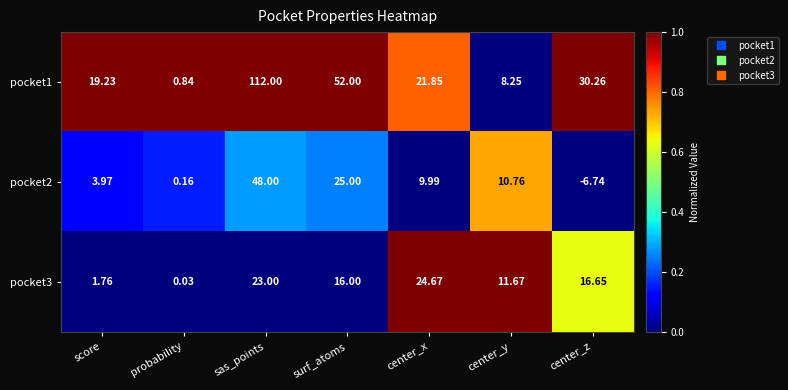

Rank the categories by pocket3 value from lowest to highest.

probability, score, center_y, surf_atoms, center_z, sas_points, center_x